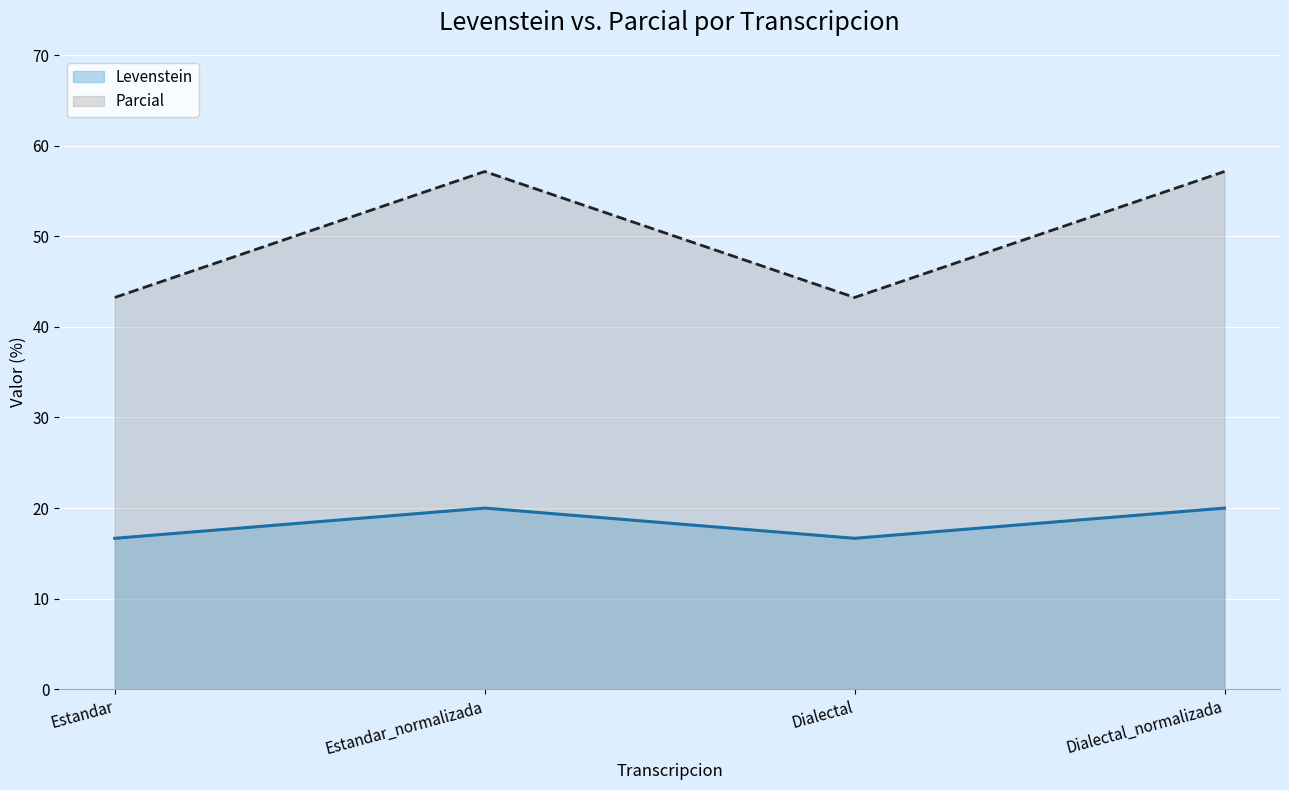

How many distinct data groups are displayed?

2